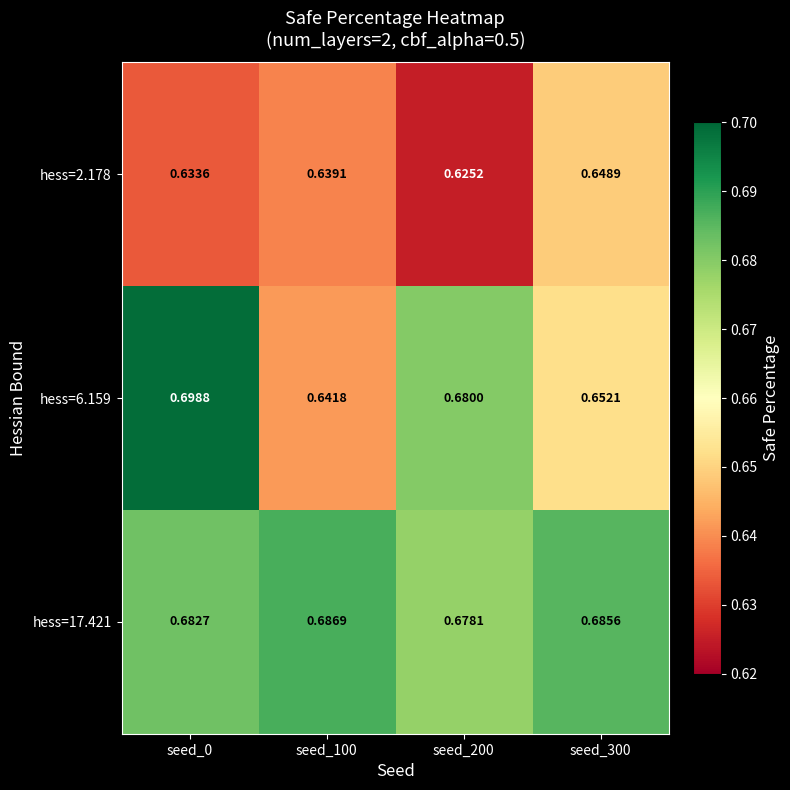

Which label corresponds to the smallest value in the chart?

seed_200